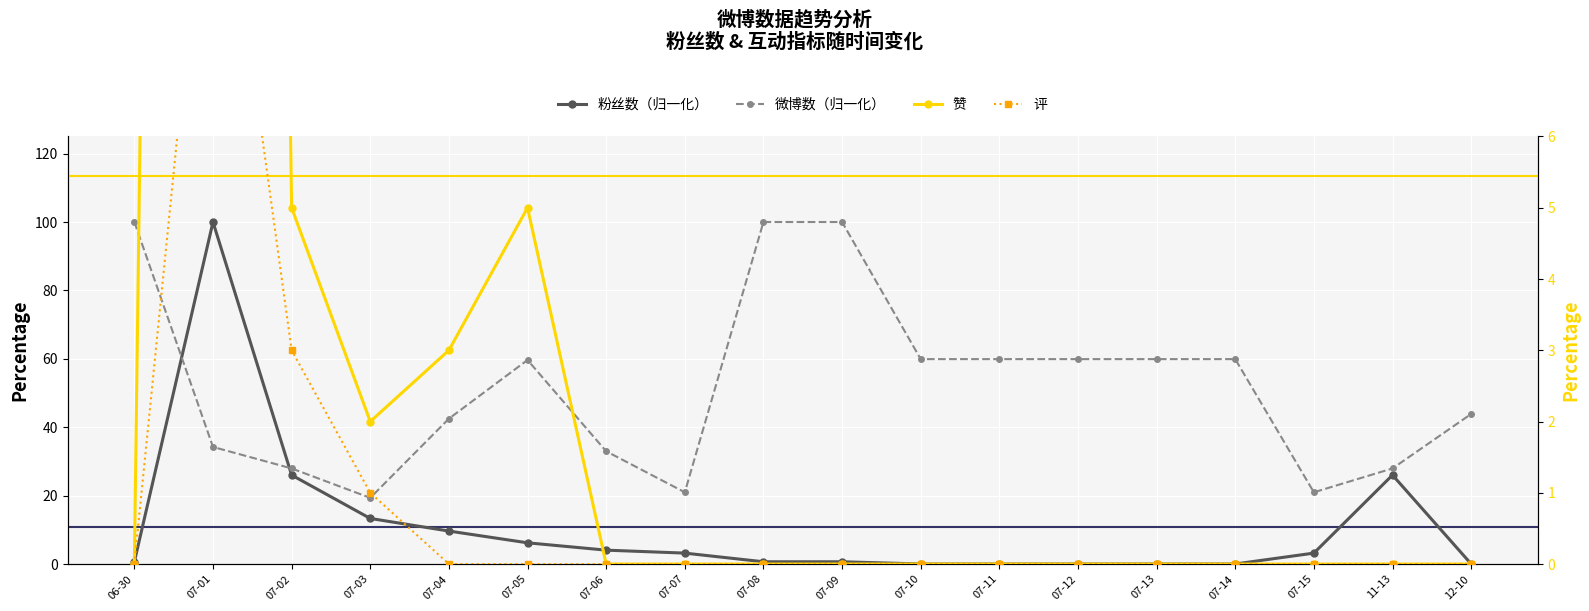

What is the maximum value shown in the chart?

100.0